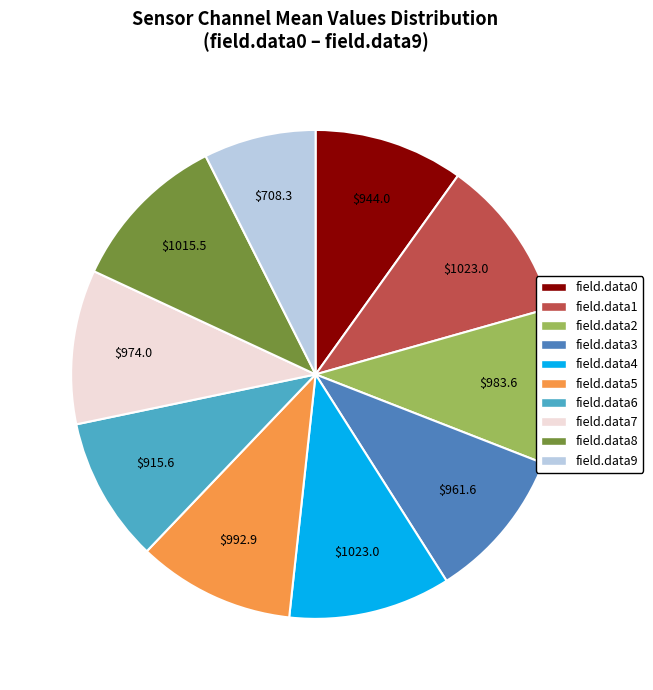

Combined, do field.data8 and field.data3 account for over 50%?

No